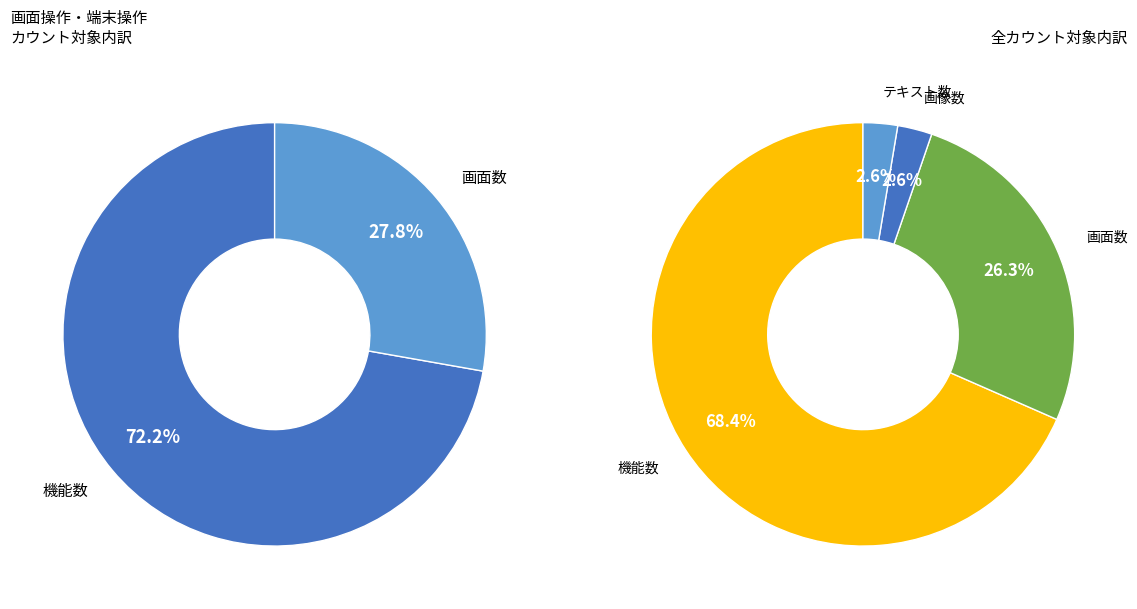

The 機能数 slice represents 76% of the pie. True or false?

False